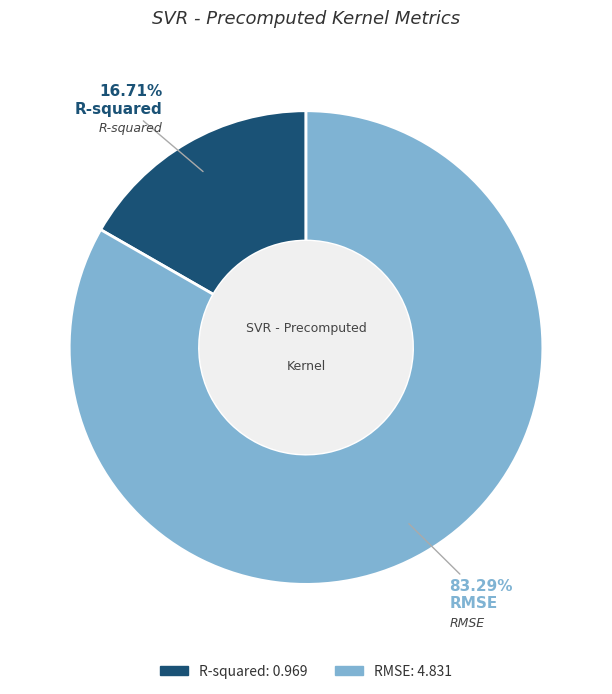

To the nearest percent, what is the combined percentage of RMSE and R-squared?

100%